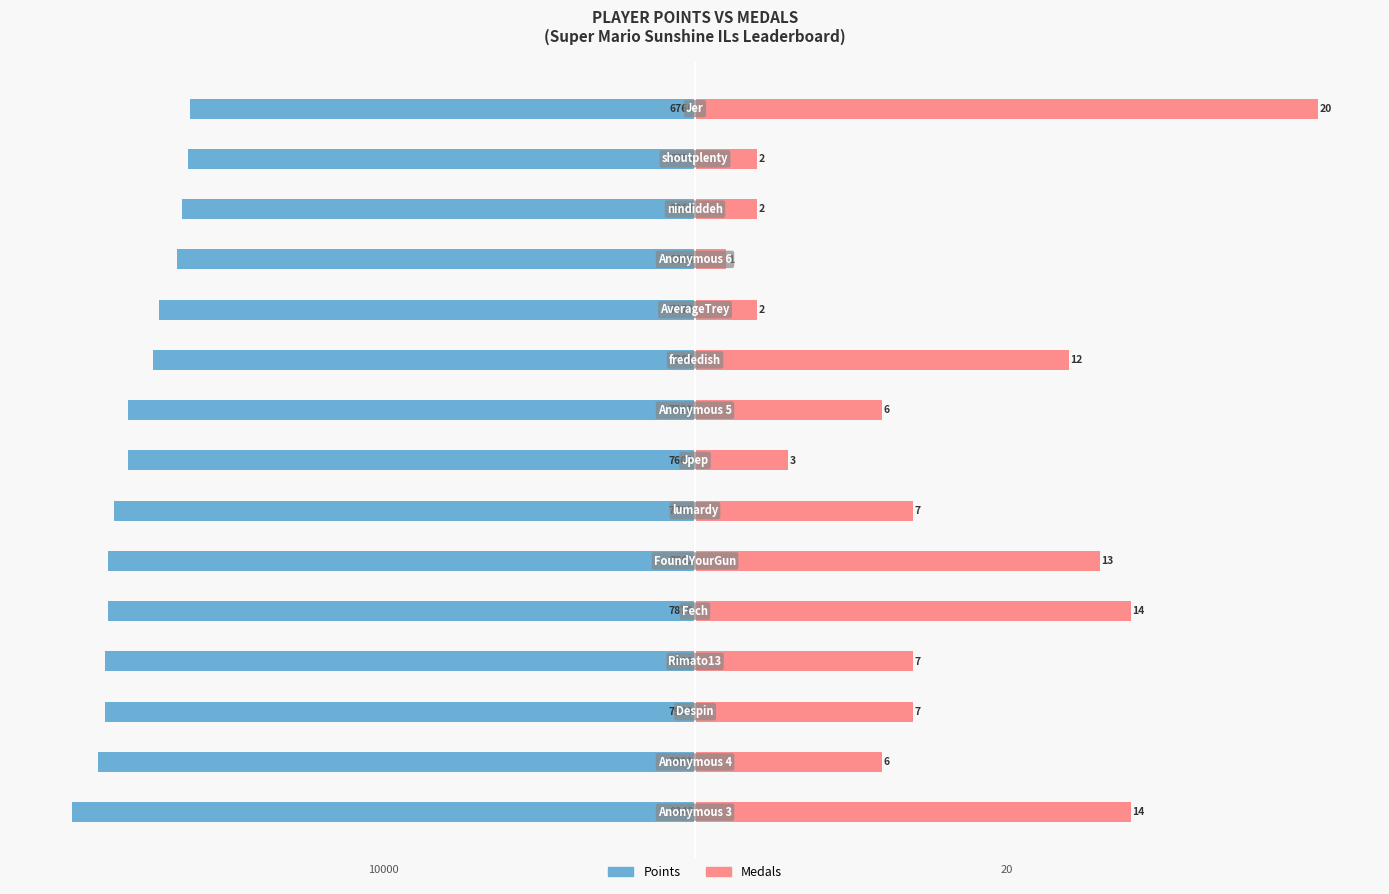

What is the sum of the Points values at 13 and 0?

-15128.0